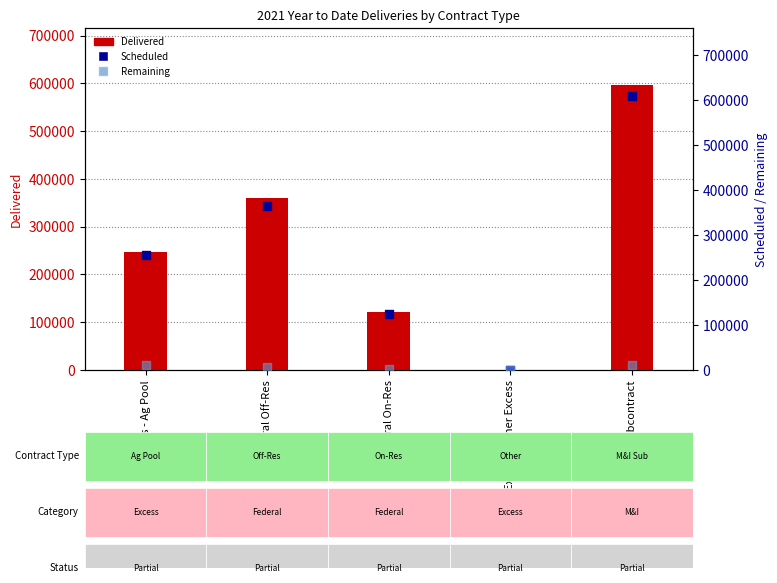

At how many categories does at least one series exceed 389852?

1